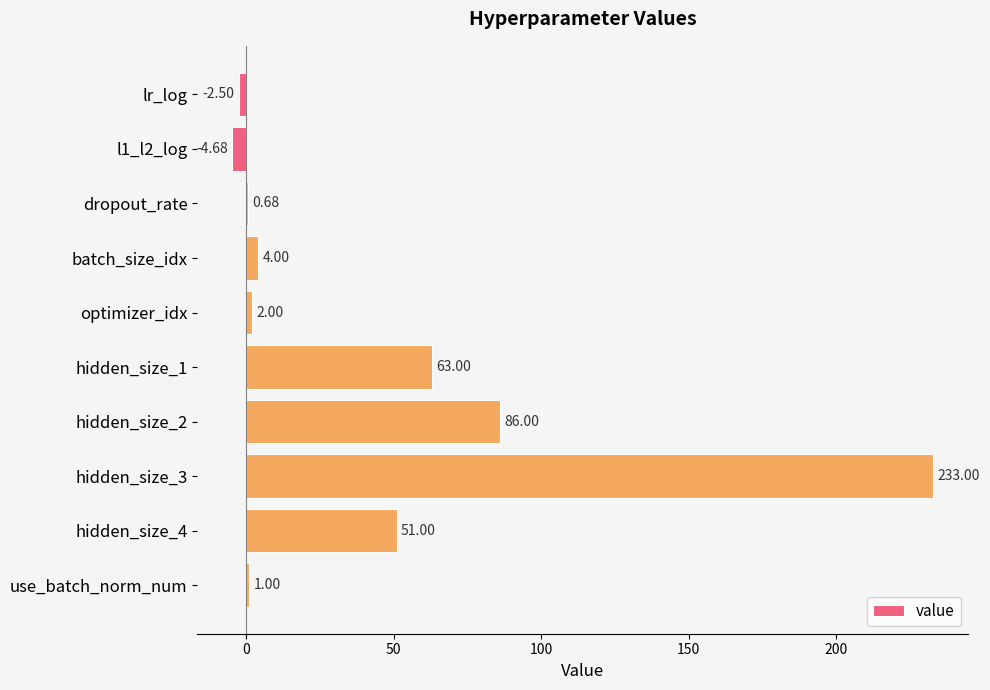

Which has a higher value, dropout_rate or use_batch_norm_num?

use_batch_norm_num